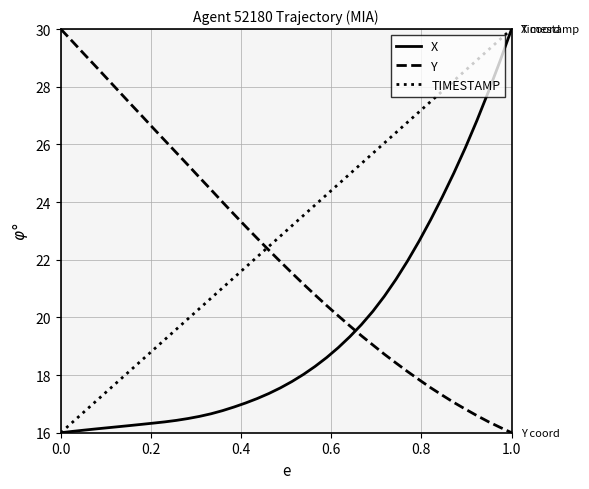

Which series has the largest total across all categories?

TIMESTAMP